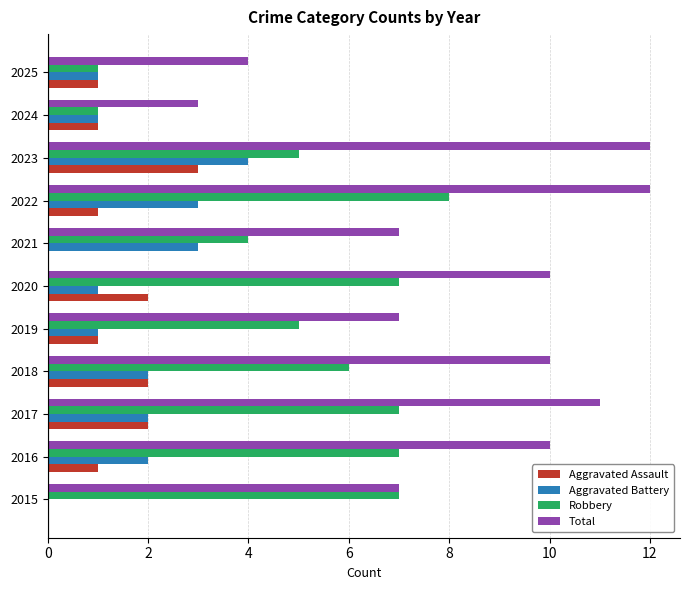

How many Aggravated Assault values are between 1 and 2?

8